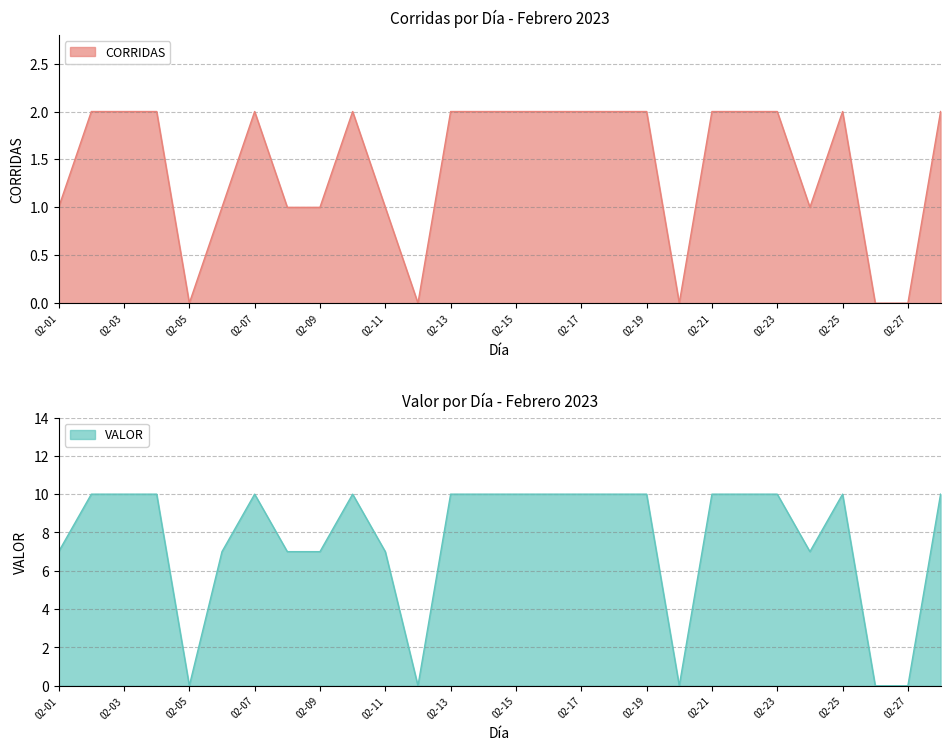

True or false: VALOR has more than 1 points higher than both neighbors.

True